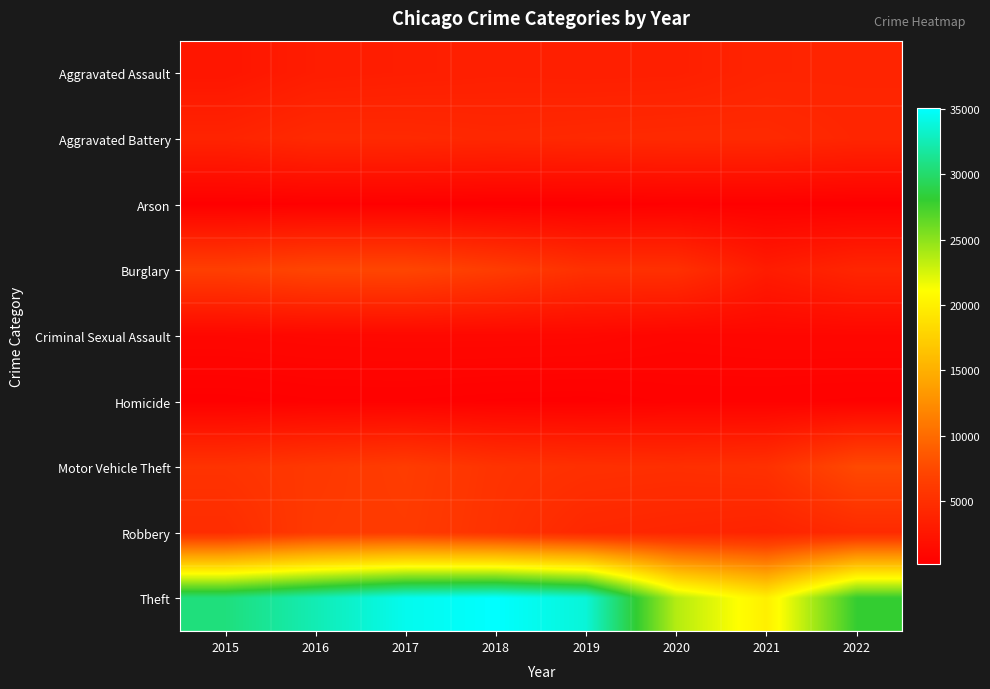

Which series has the largest range (max minus min)?

Theft